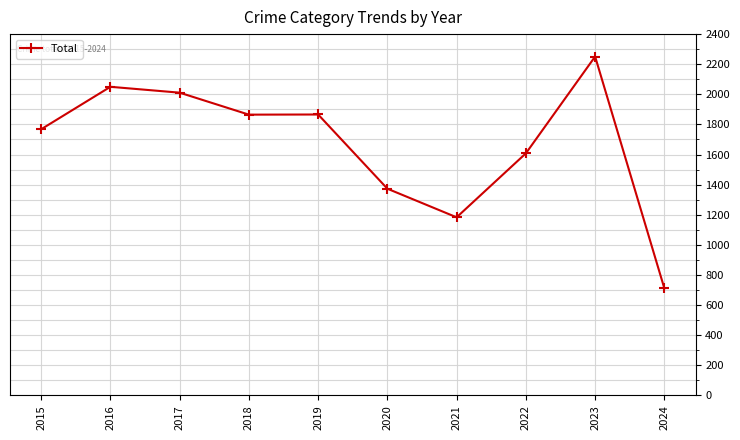

At which label does the data first exceed 1865?

2016